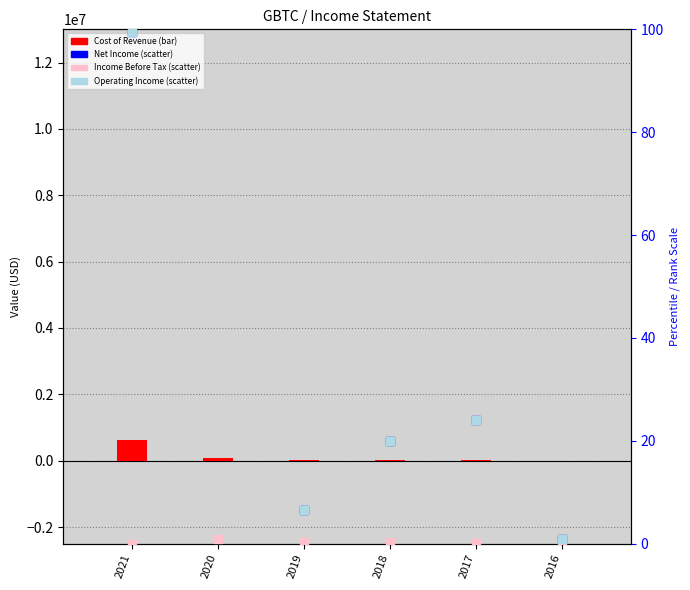

Is the value of Operating Income or Loss at 2016 greater than the value of Income Before Tax at 2016?

No